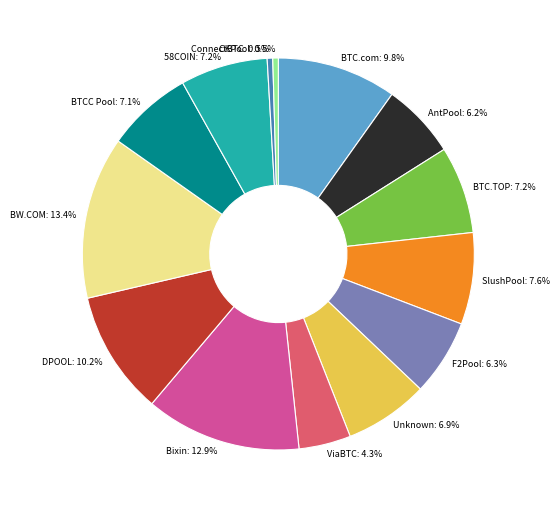

Does F2Pool represent more than half of the total?

No